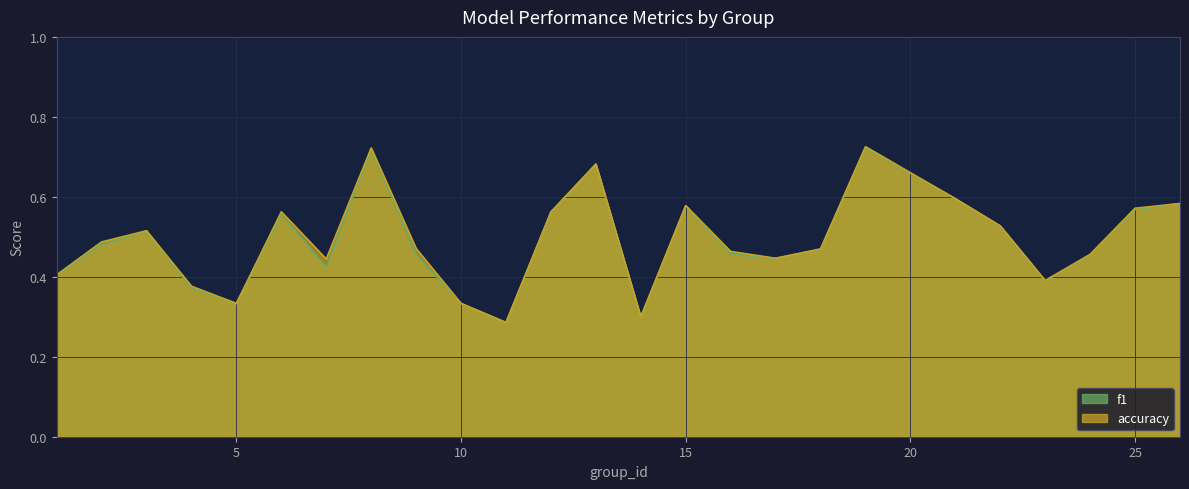

In f1, how many points are lower than both neighbors (excluding endpoints)?

6